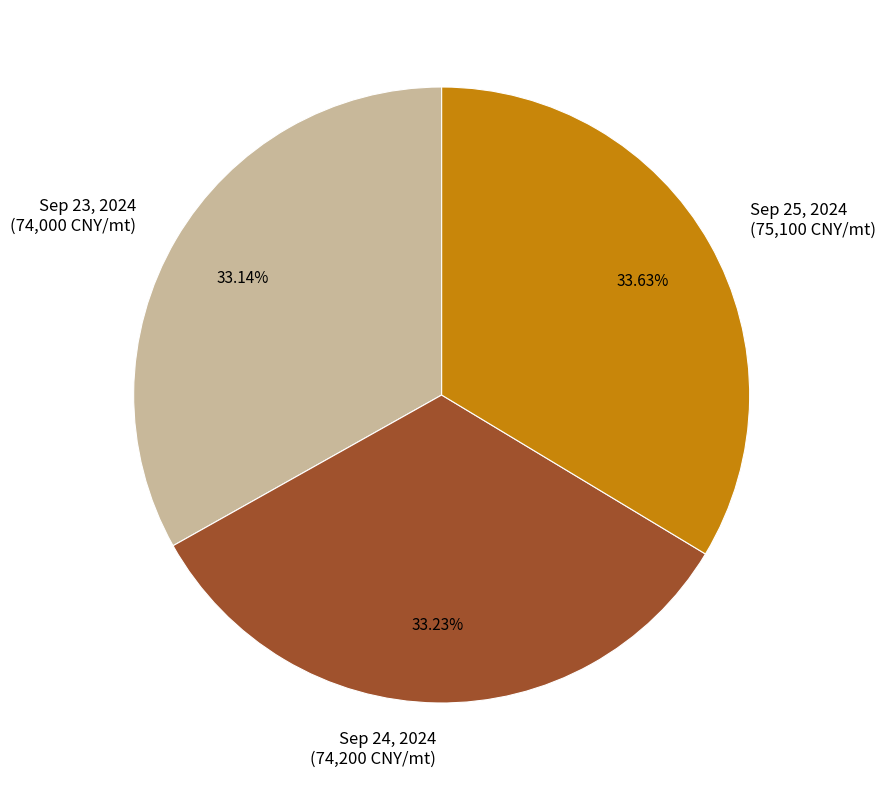

Is the sum of Sep 23, 2024 and Sep 25, 2024 greater than half?

Yes